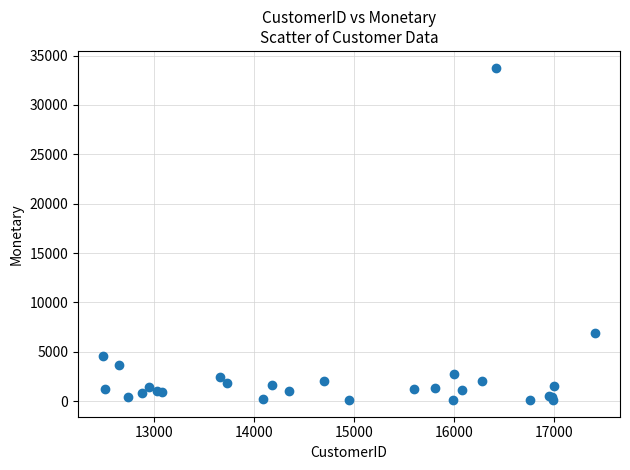

What Y value in the scatter plot is closest to 16944?

6883